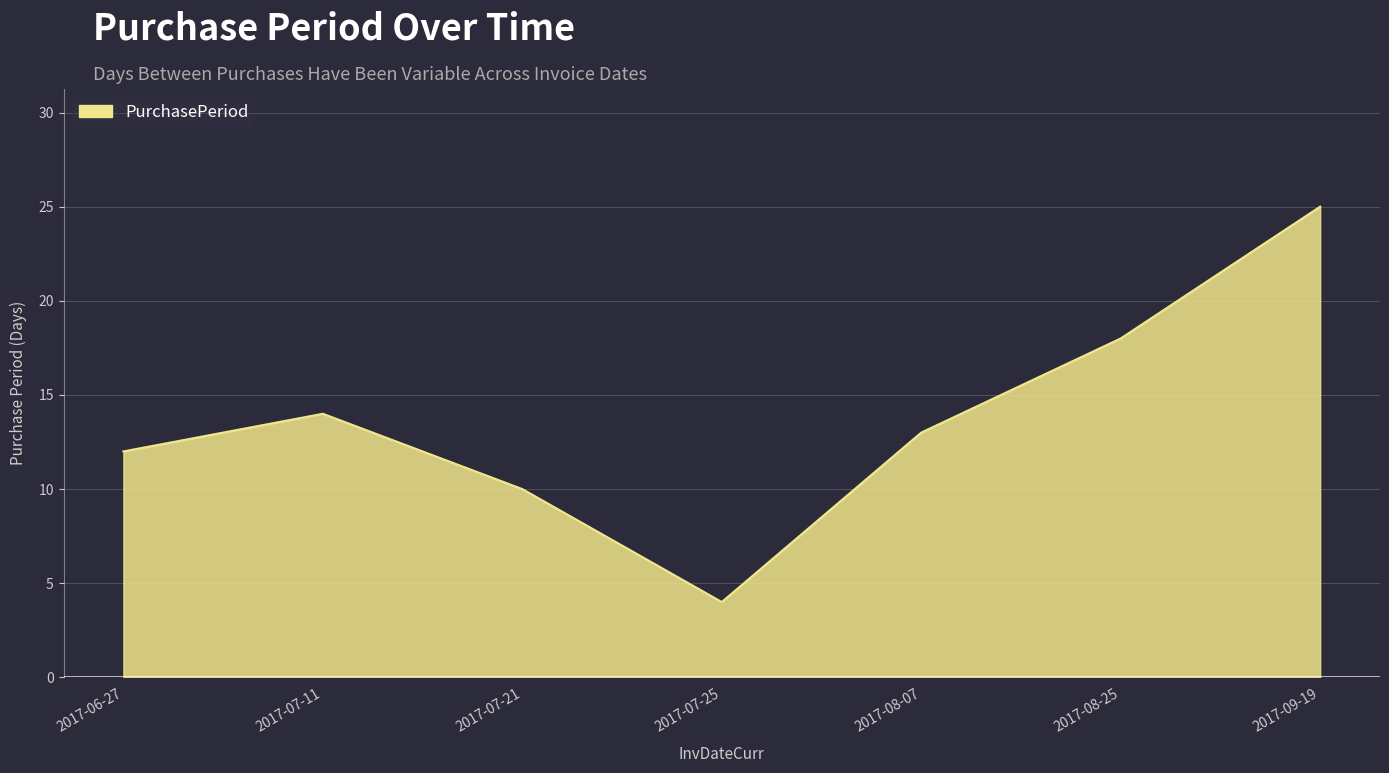

Rank the categories by value from lowest to highest.

2017-07-25, 2017-07-21, 2017-06-27, 2017-08-07, 2017-07-11, 2017-08-25, 2017-09-19